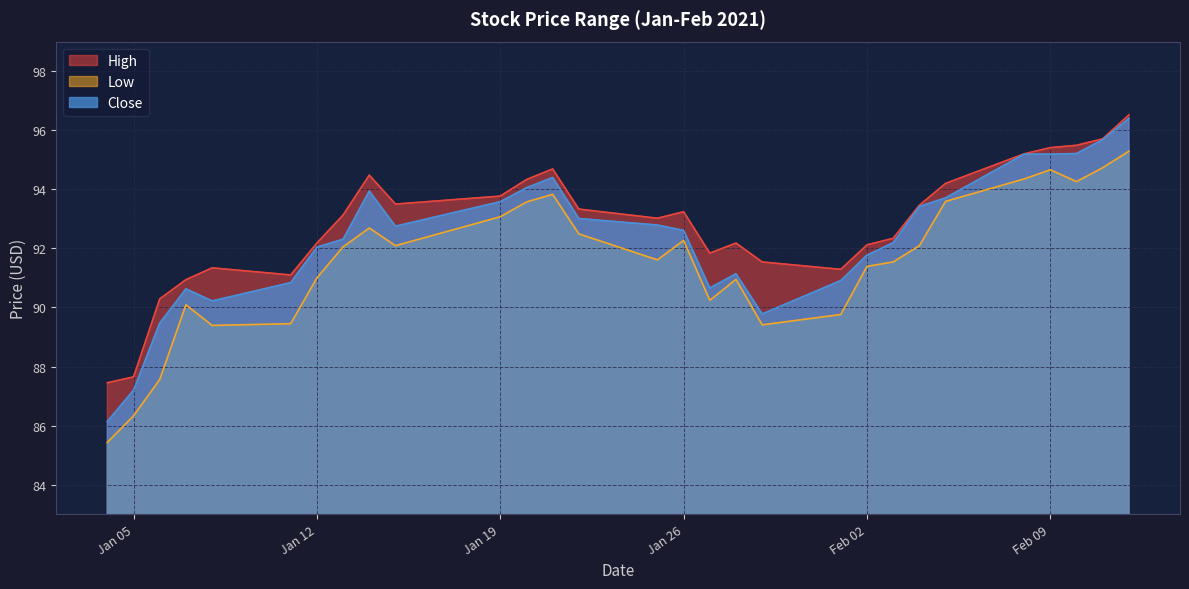

How many values in the High series exceed 93?

16